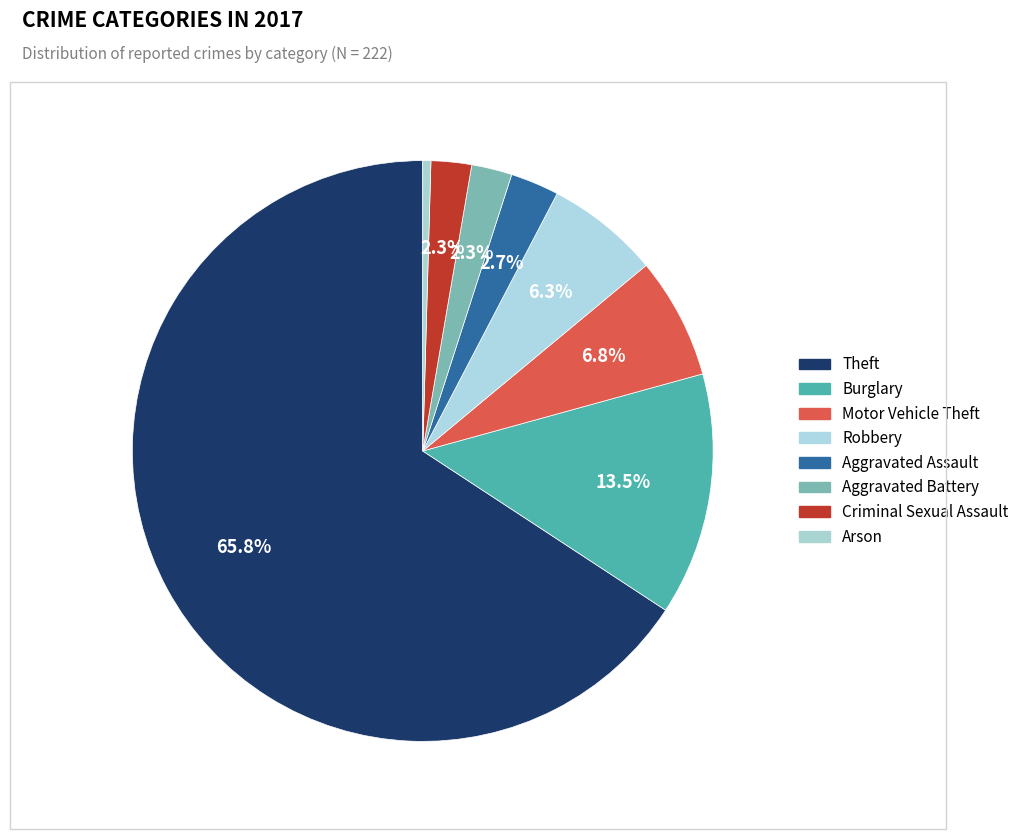

Count the number of slices in the pie.

8